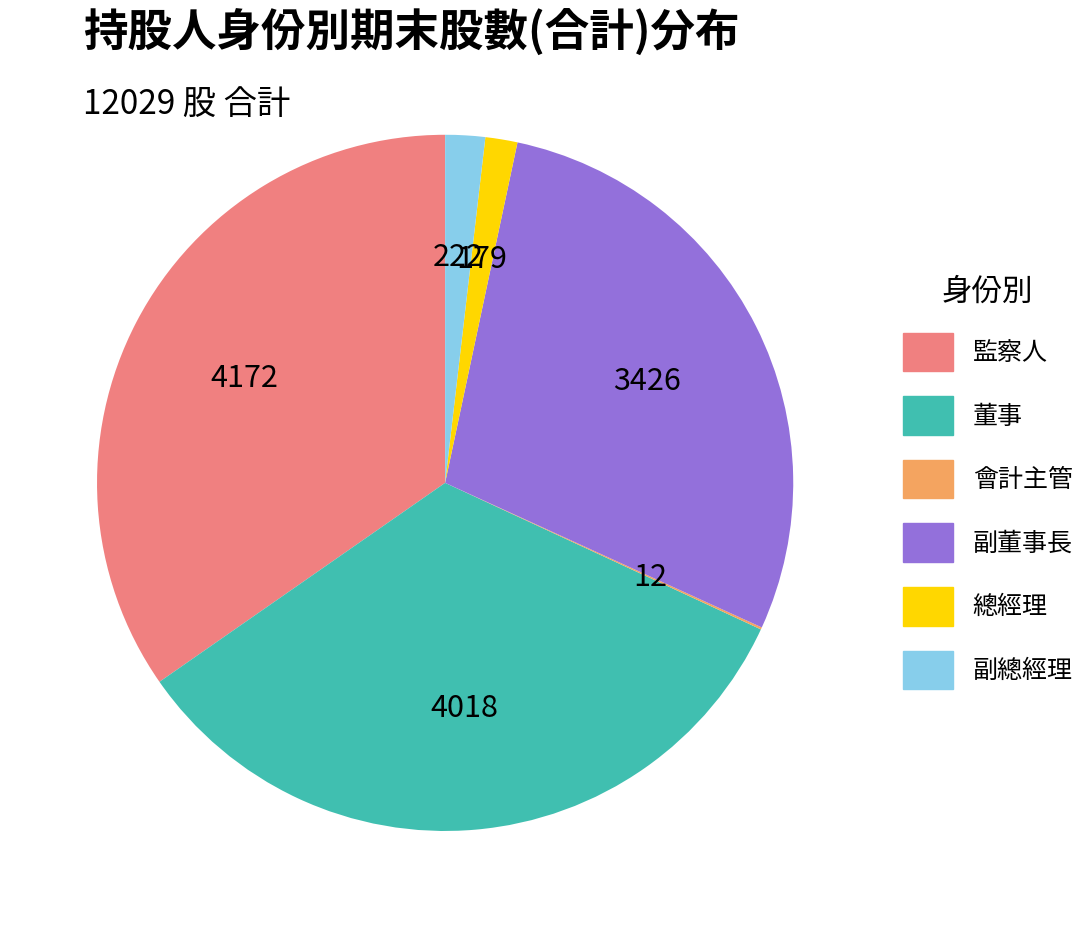

The 總經理 slice represents 1% of the pie. True or false?

True